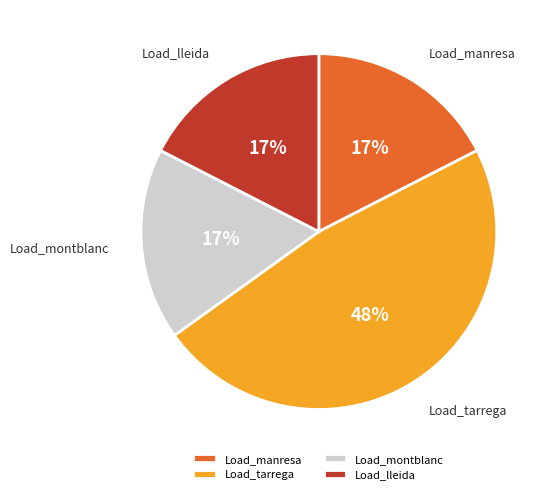

Which category has the biggest portion of the pie?

Load_tarrega